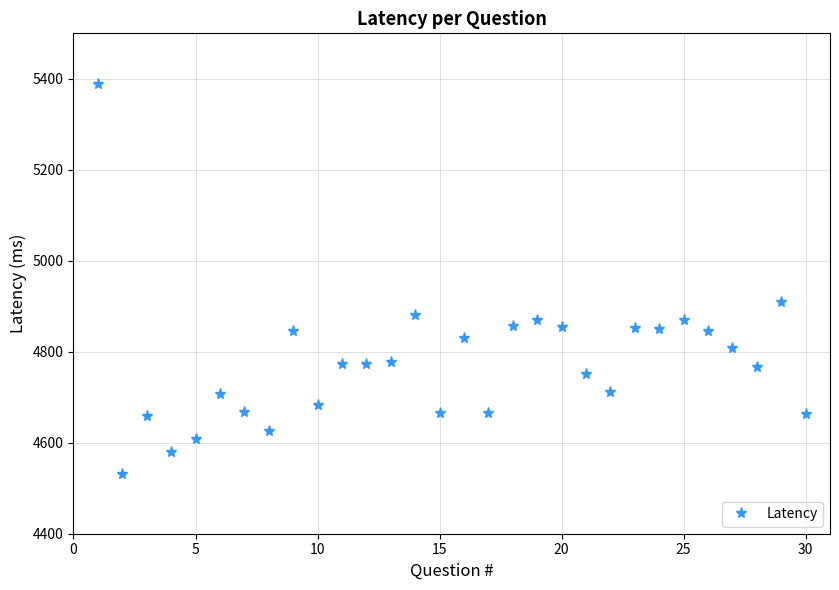

True or false: there are more than 1 points higher than both neighbors.

True